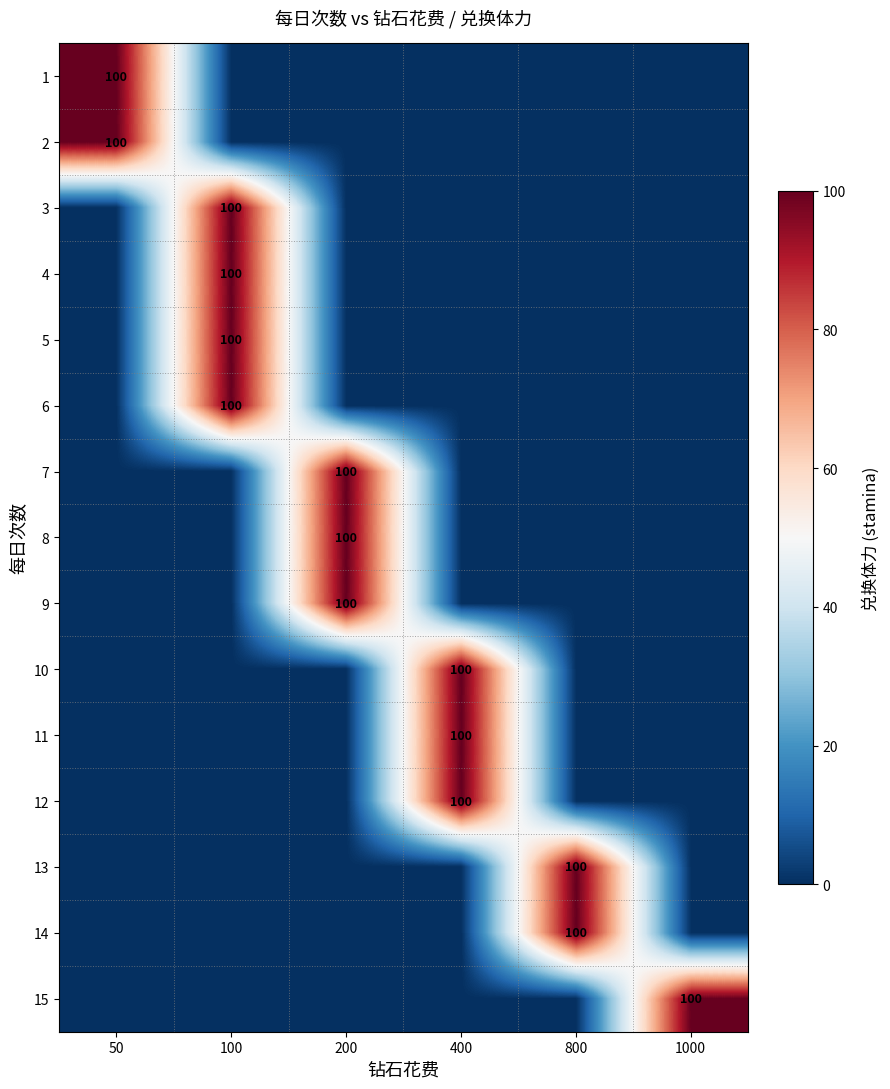

The 7 series shows 150 at 200. True or false?

False